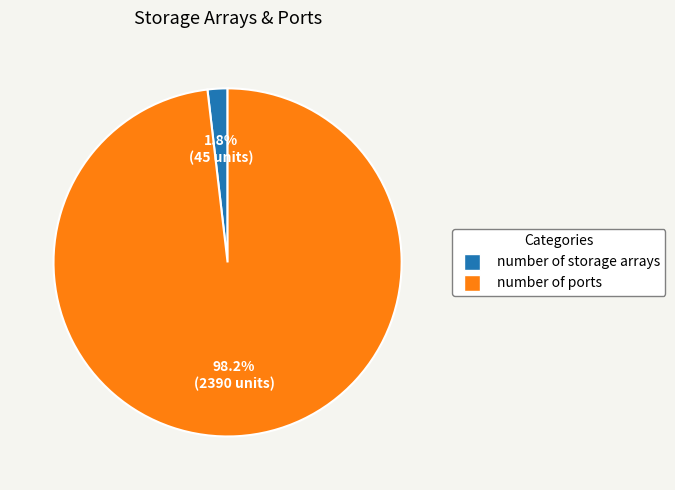

Between number of storage arrays and number of ports, which is larger?

number of ports